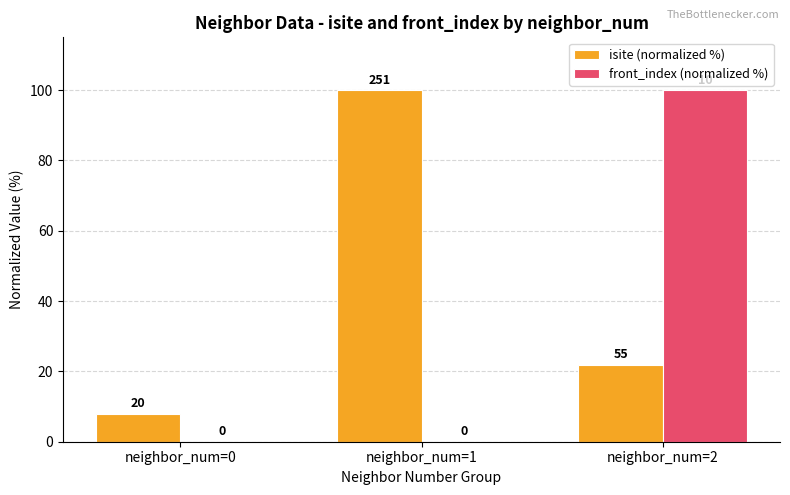

The value of isite (normalized %) at neighbor_num=1 is 100.0. True or false?

True